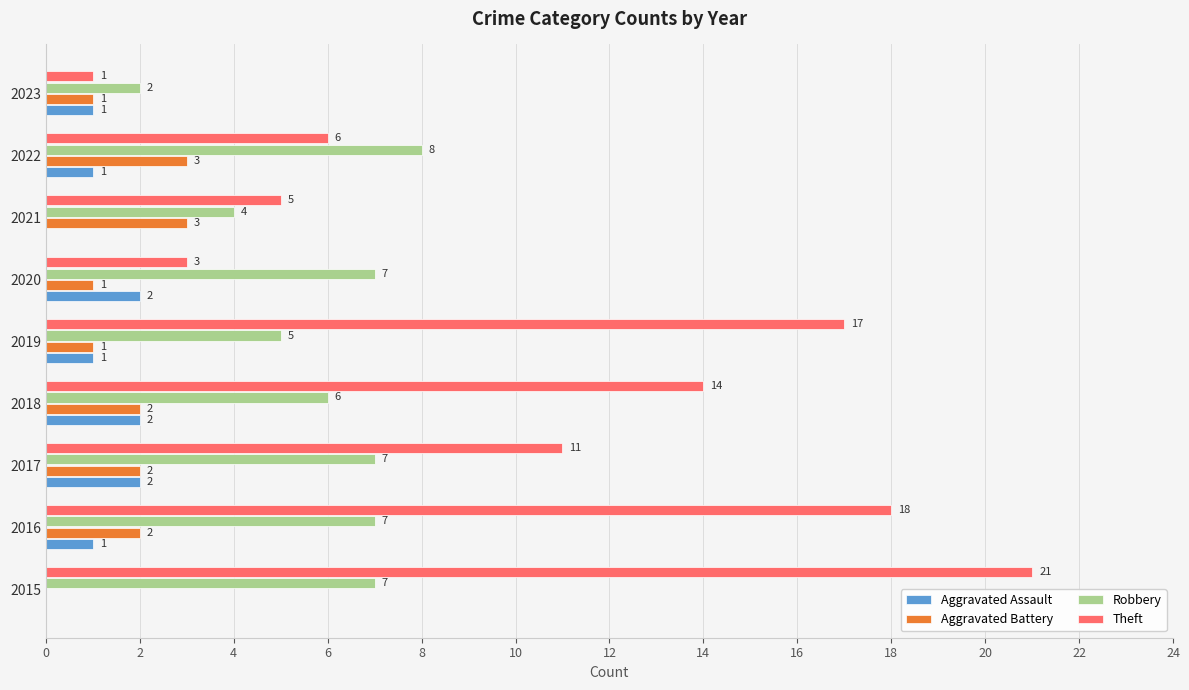

The Robbery series shows 2 at 2023. True or false?

True